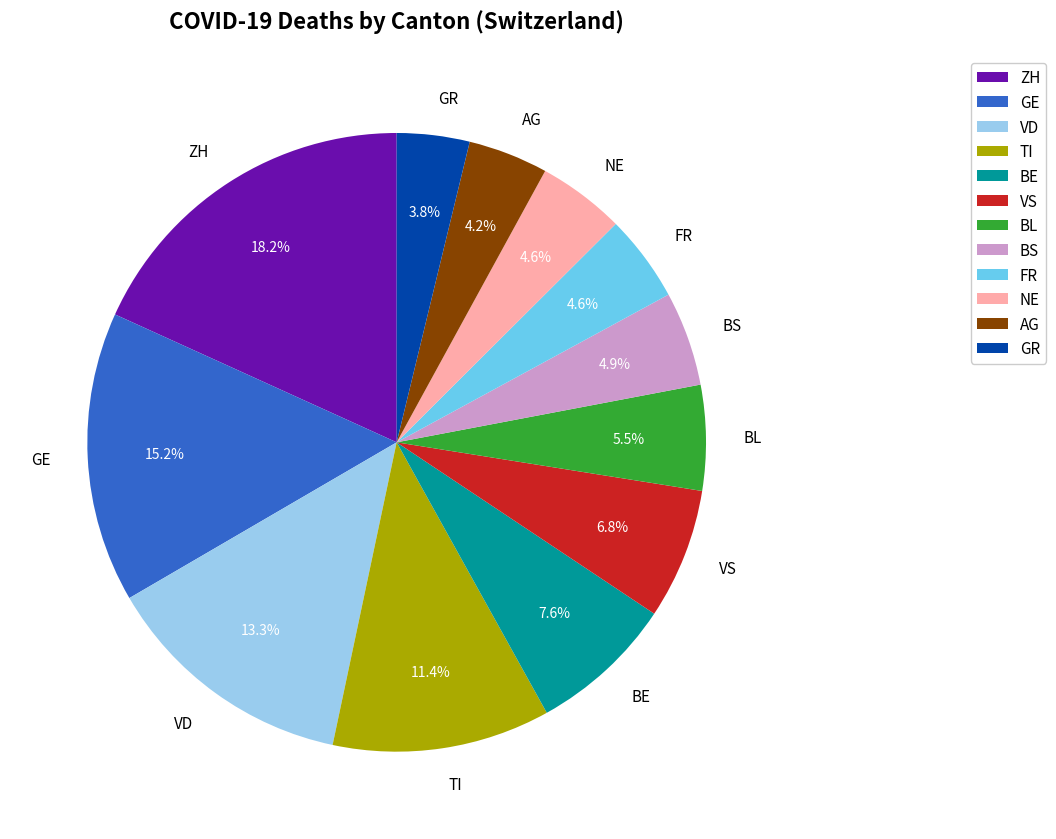

To the nearest percent, what portion does GR represent?

4%